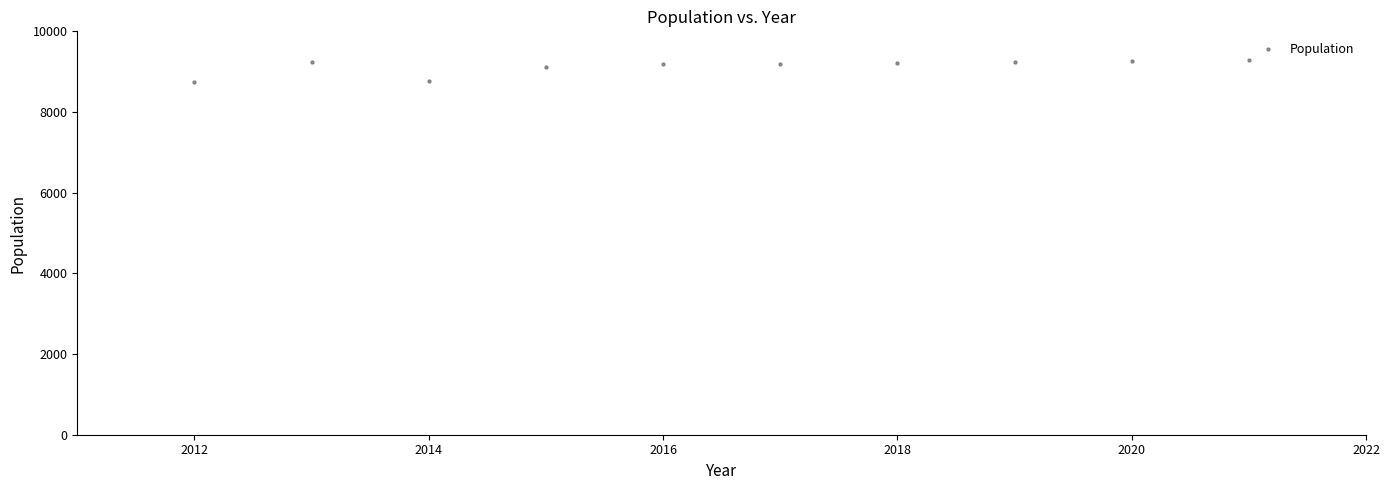

What is the range of Y values (max minus min)?

551